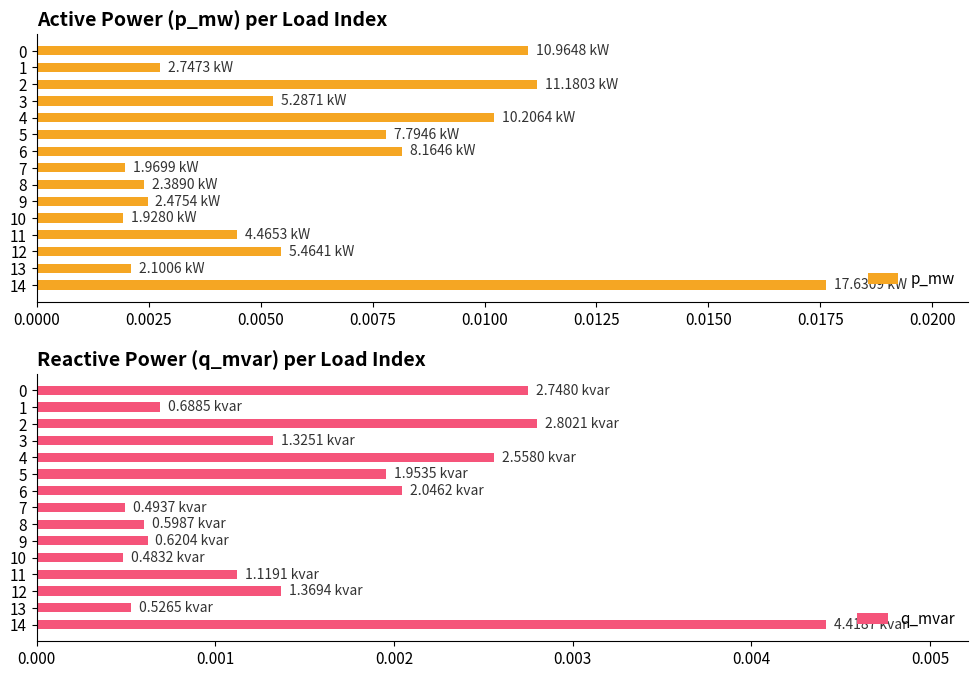

Rank the series by their average value, from highest to lowest.

p_mw, q_mvar